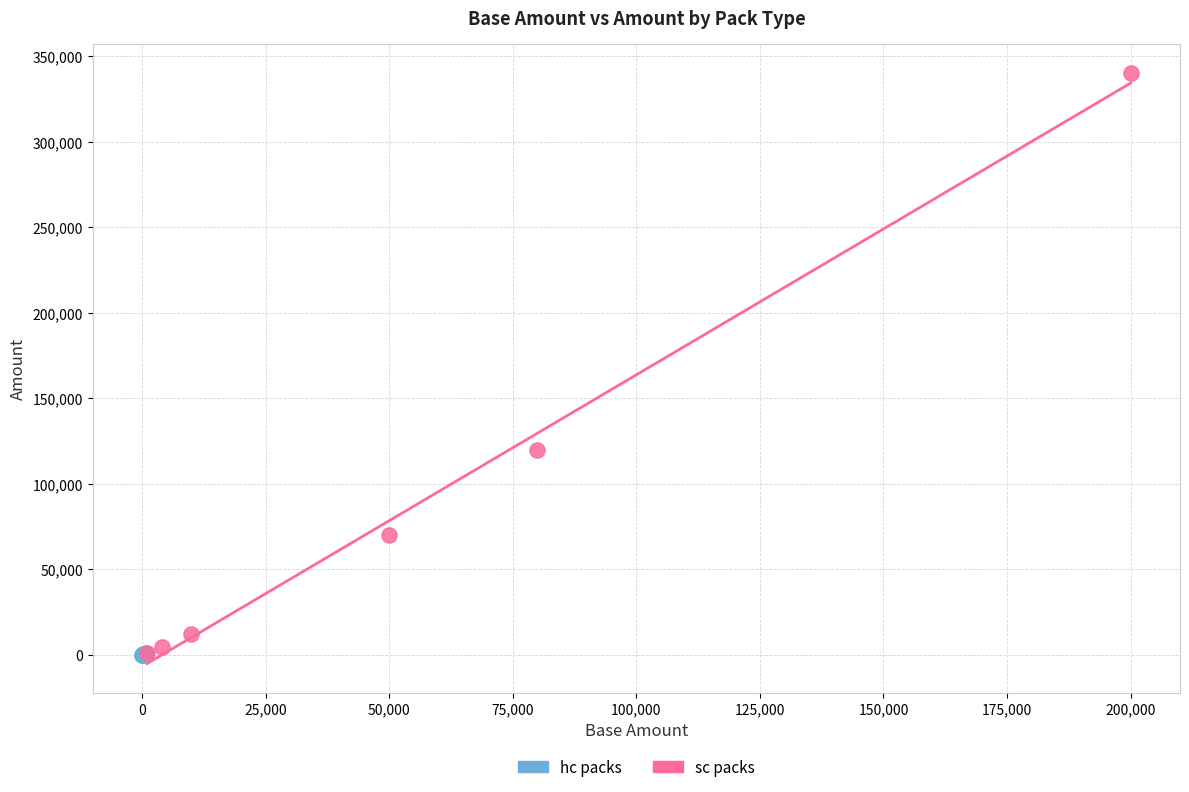

Which series has the largest Y range (max minus min)?

sc packs